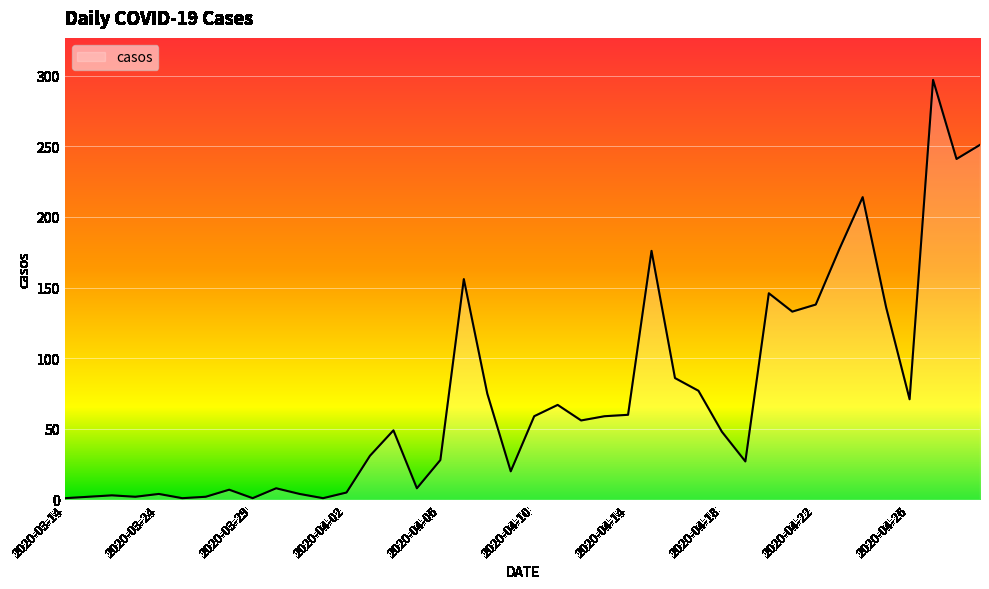

What is the maximum value shown in the chart?

297